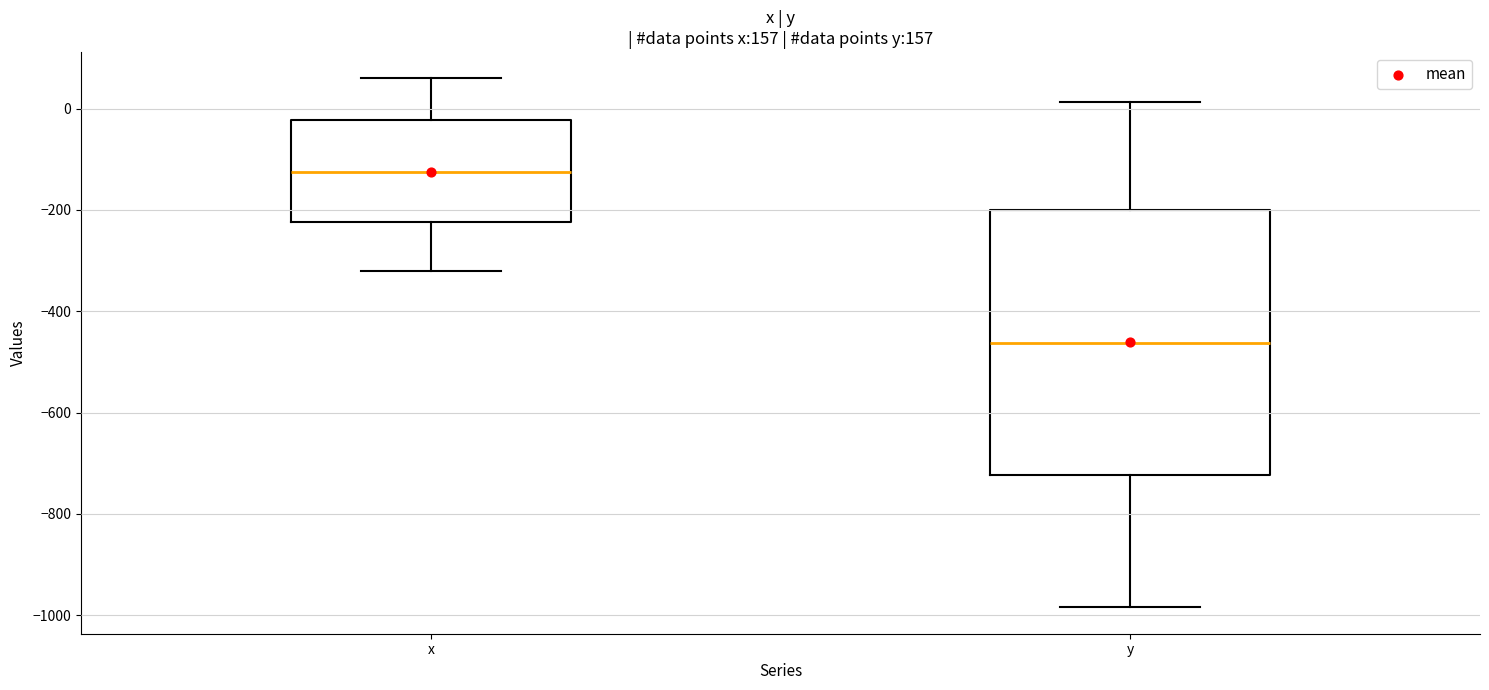

Comparing the boxes themselves (not the whiskers), which one is the tallest?

y